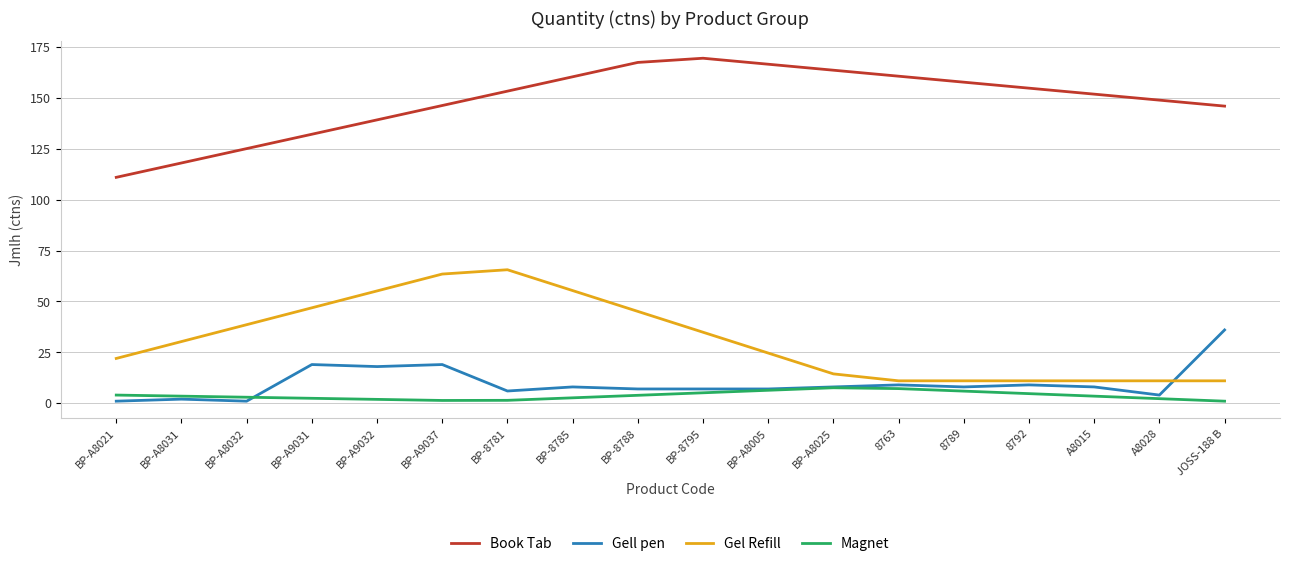

The Magnet series shows 4.0 at BP-A8021. True or false?

True